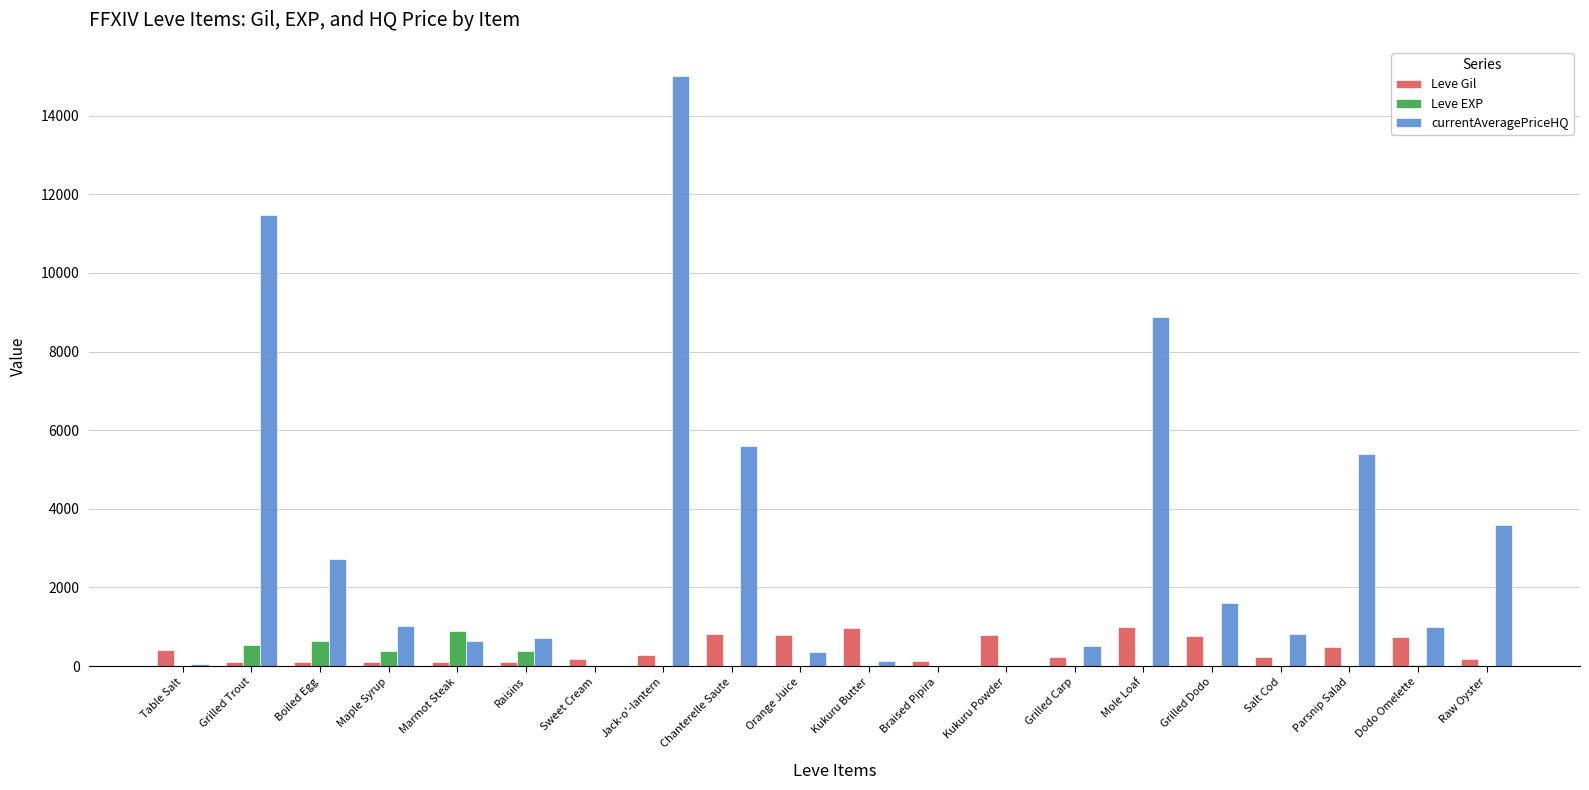

What is the maximum value for Leve Gil?

990.0